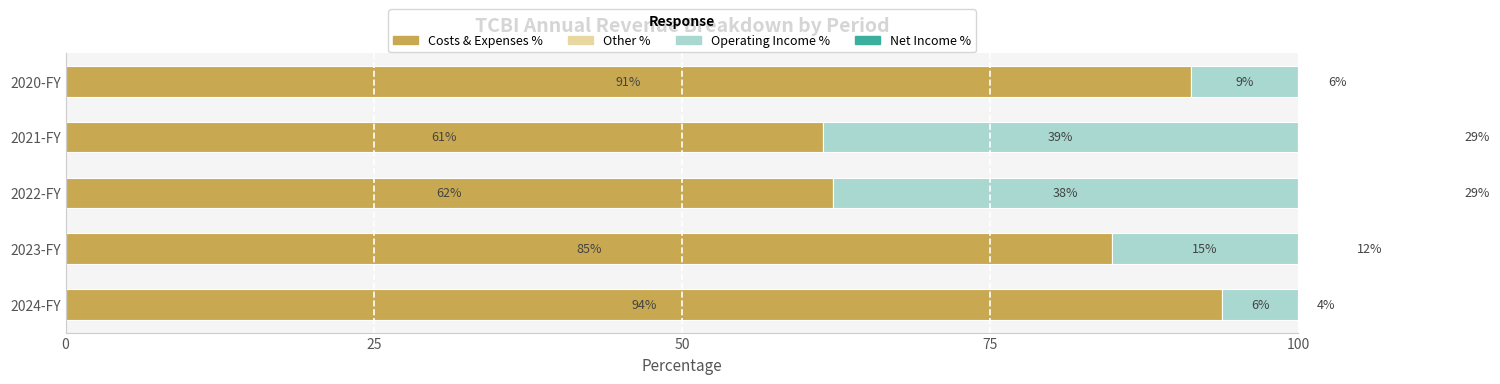

How many bars are there in each group?

4